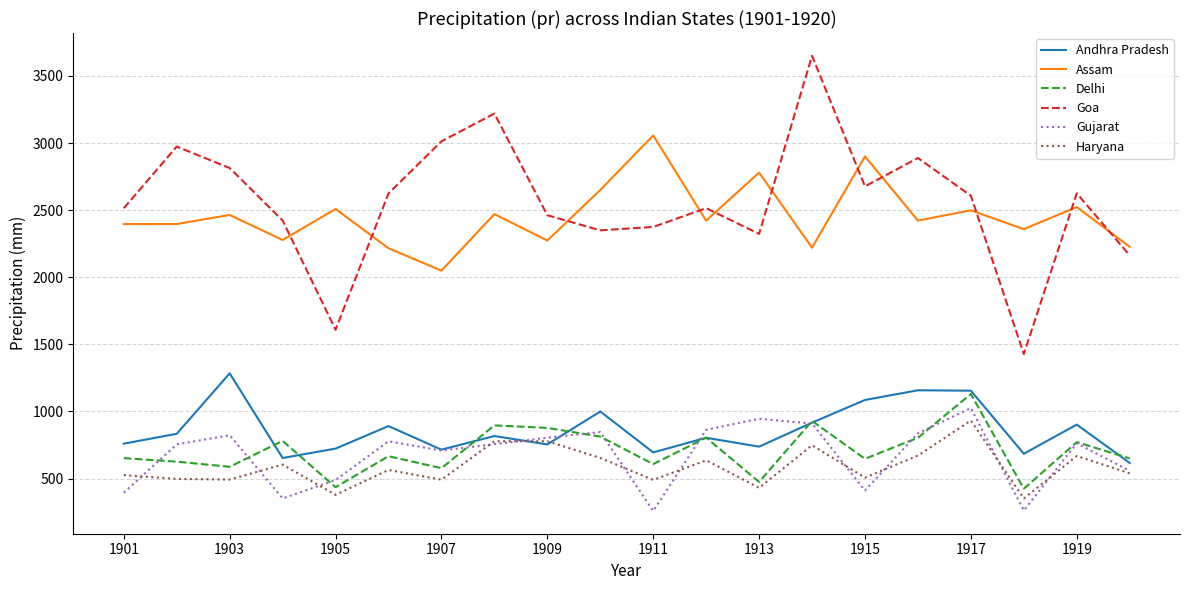

Which series has the largest range (max minus min)?

Goa